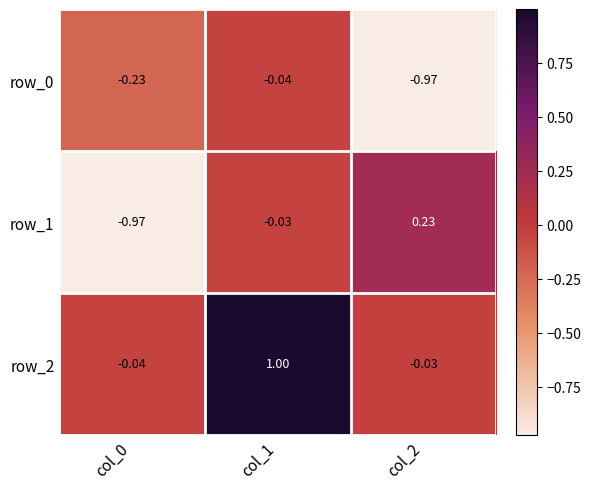

At col_1, list the series in order from smallest to largest.

row_0, row_1, row_2